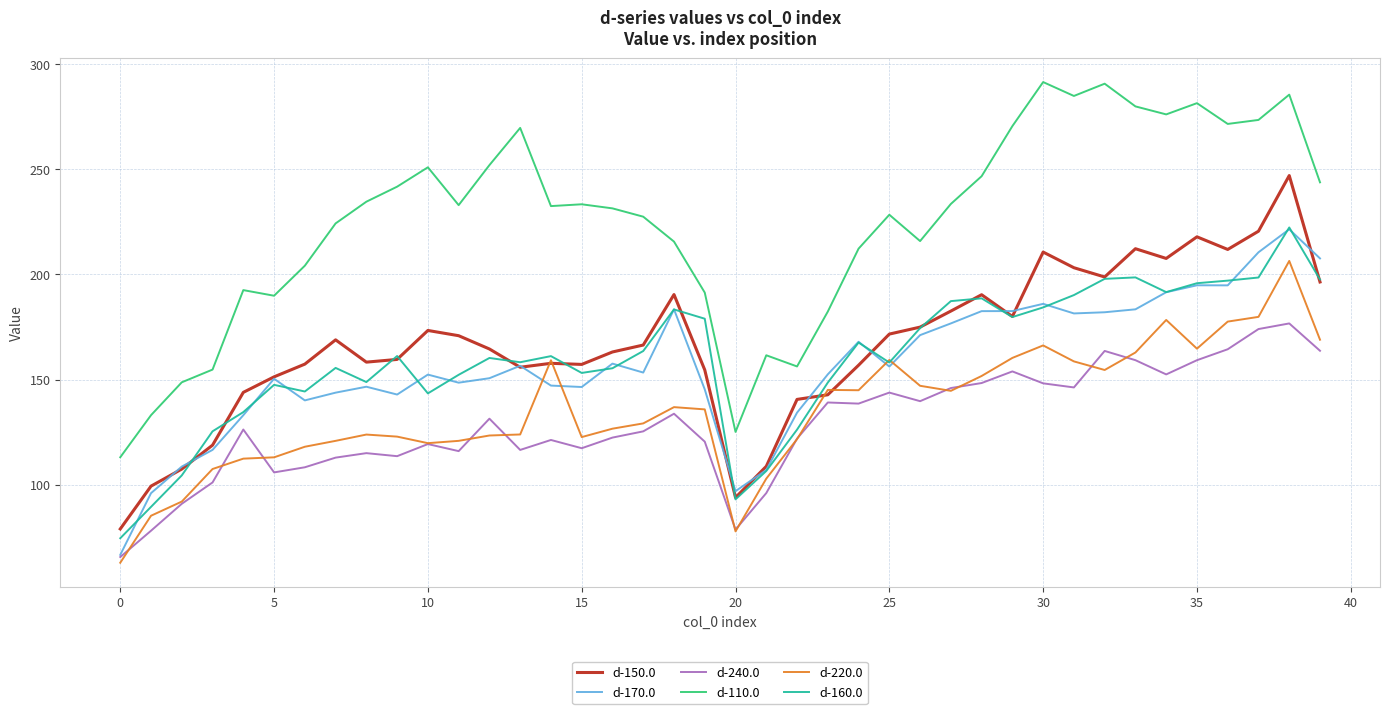

Which series has the largest total across all categories?

d-110.0